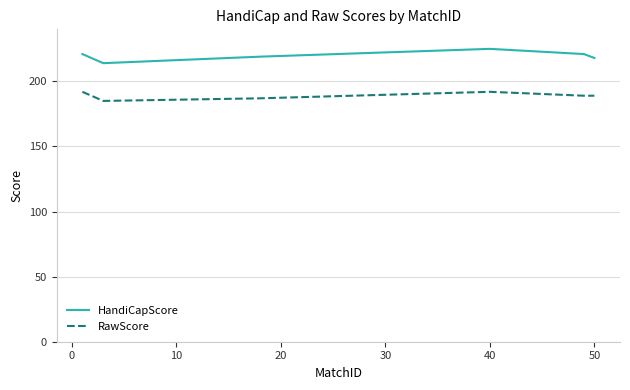

List the series in order of their overall mean, lowest first.

RawScore, HandiCapScore